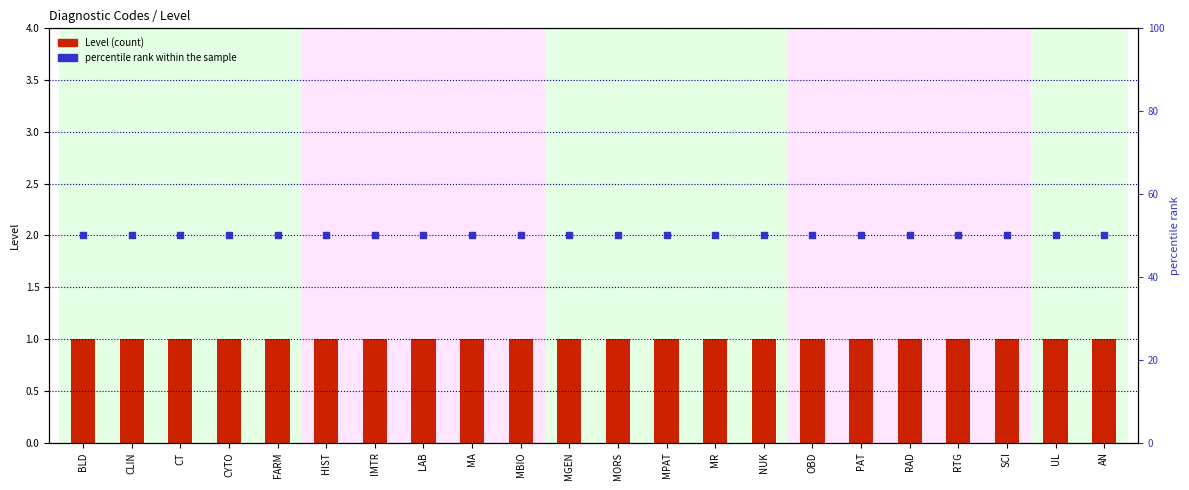

Which series contains the highest Y value?

percentile rank within the sample